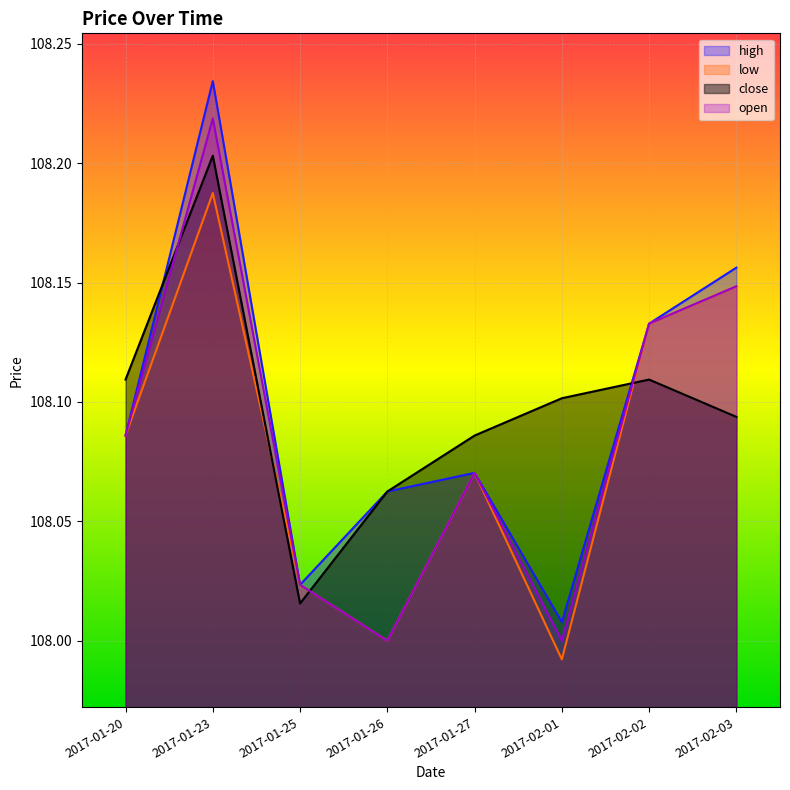

At how many categories does at least one series exceed 108?

8